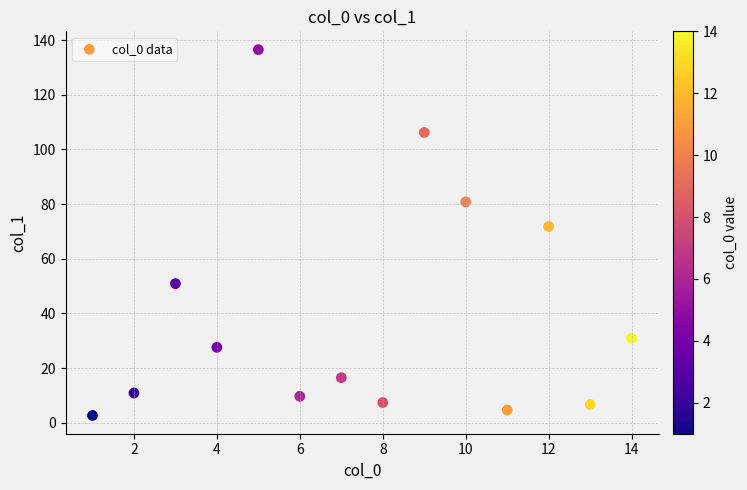

What is the range of X values (max minus min)?

13.0